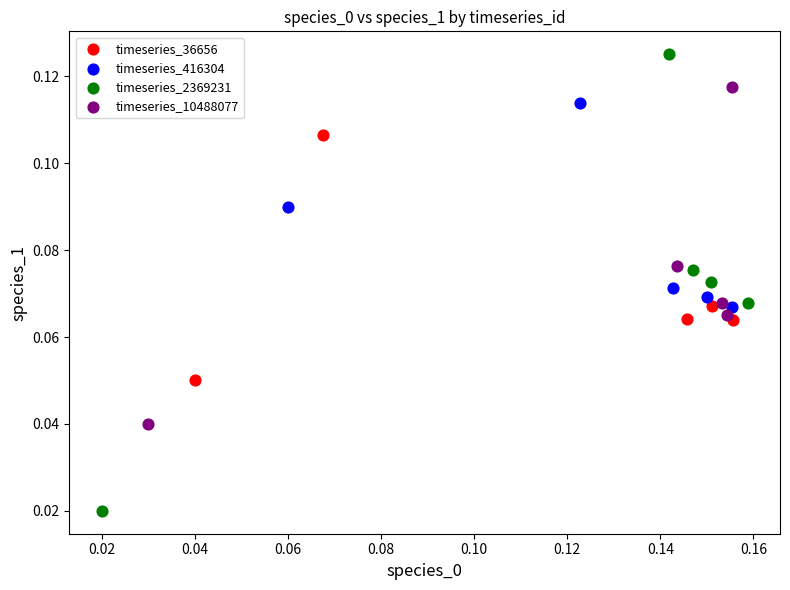

Which series reaches the minimum Y coordinate?

timeseries_2369231